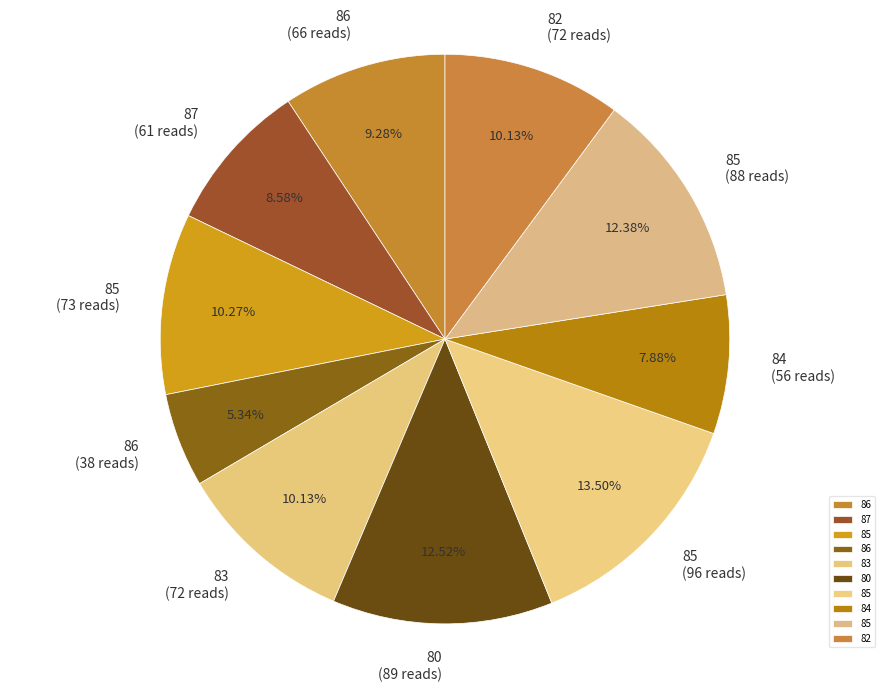

Is 80 (89 reads) the majority of the pie?

No